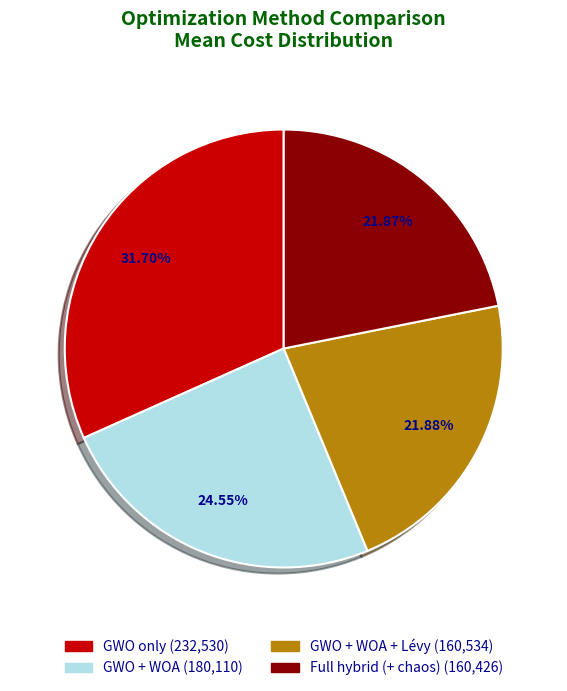

Does any single category account for the majority?

No